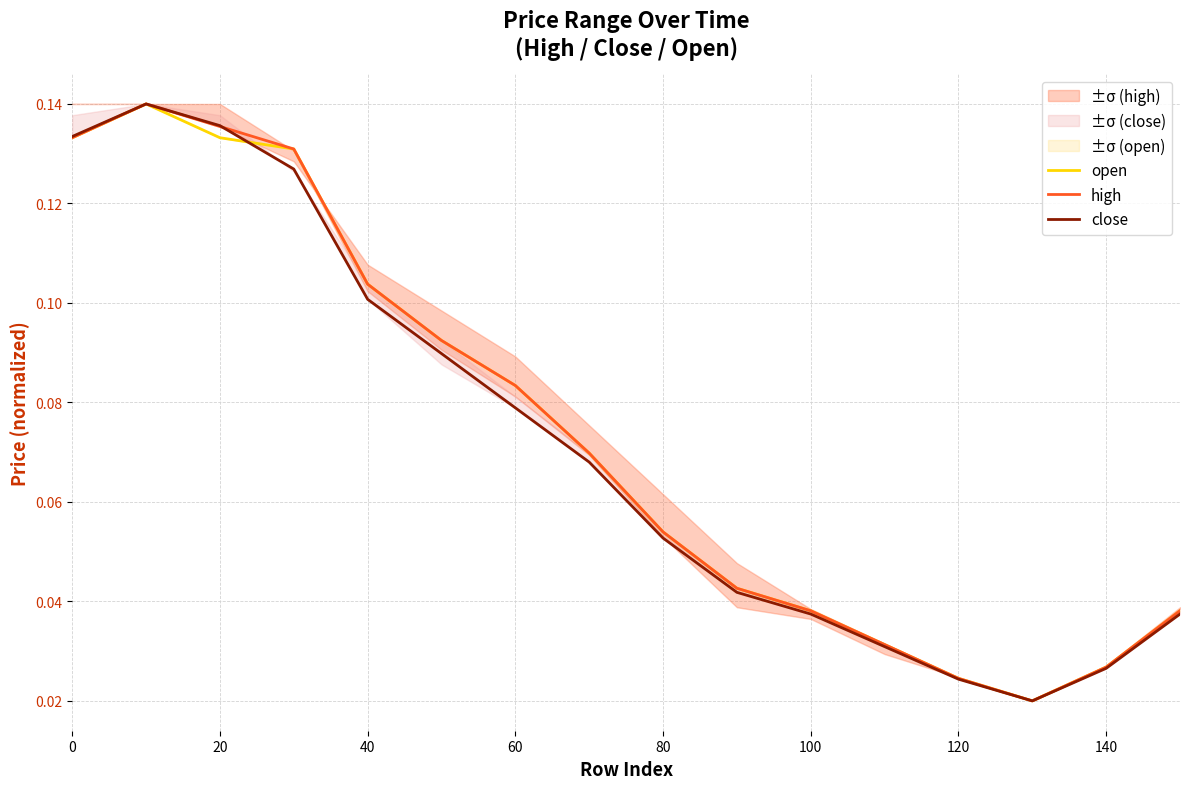

The close series shows 0.0 at 80. True or false?

False